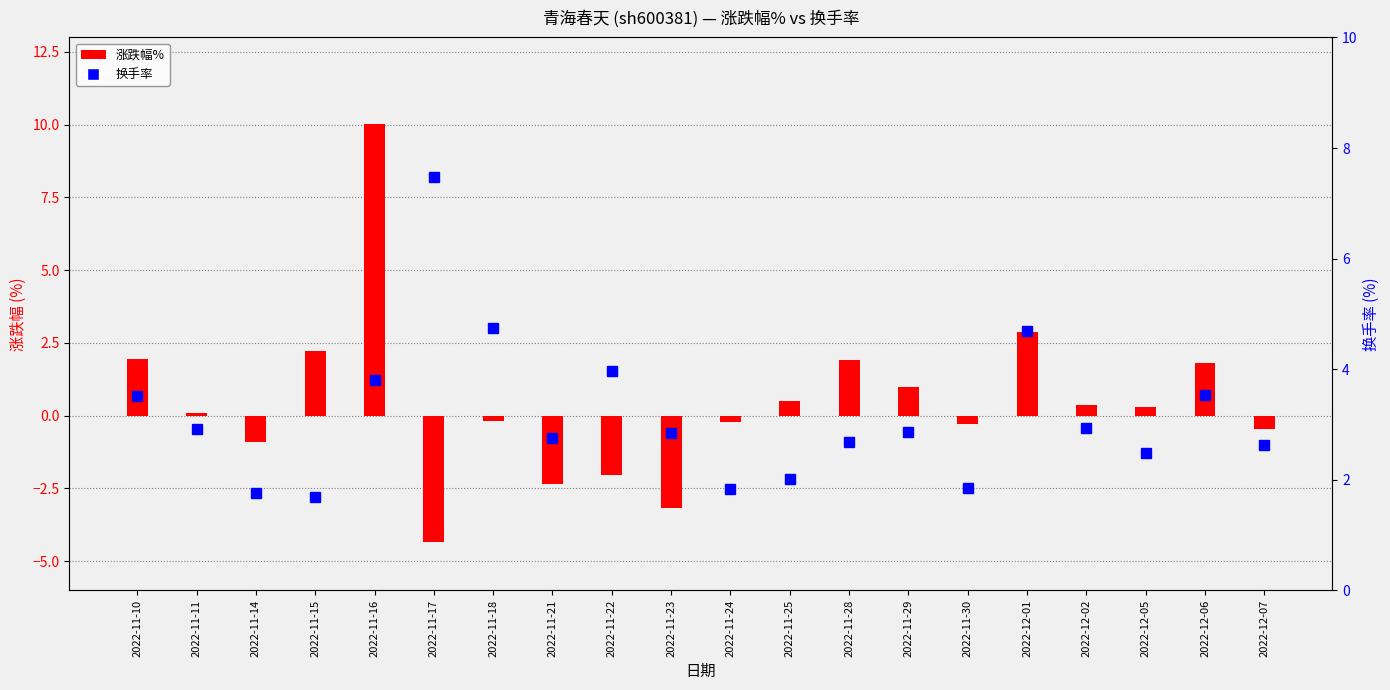

At which label does 涨跌幅% reach its minimum?

2022-11-17